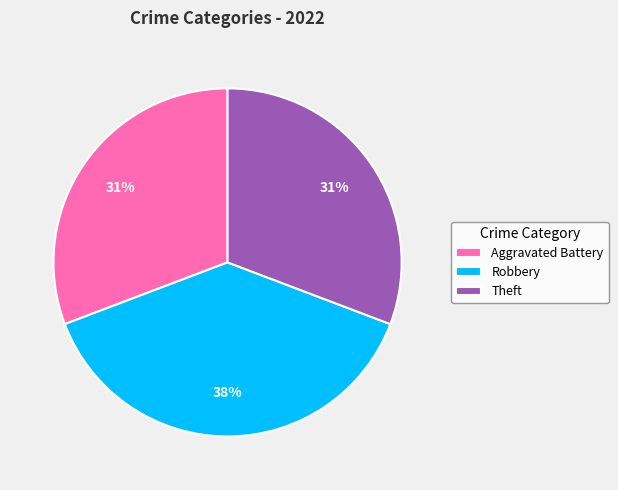

To the nearest percent, what is the combined percentage of Theft and Robbery?

69%